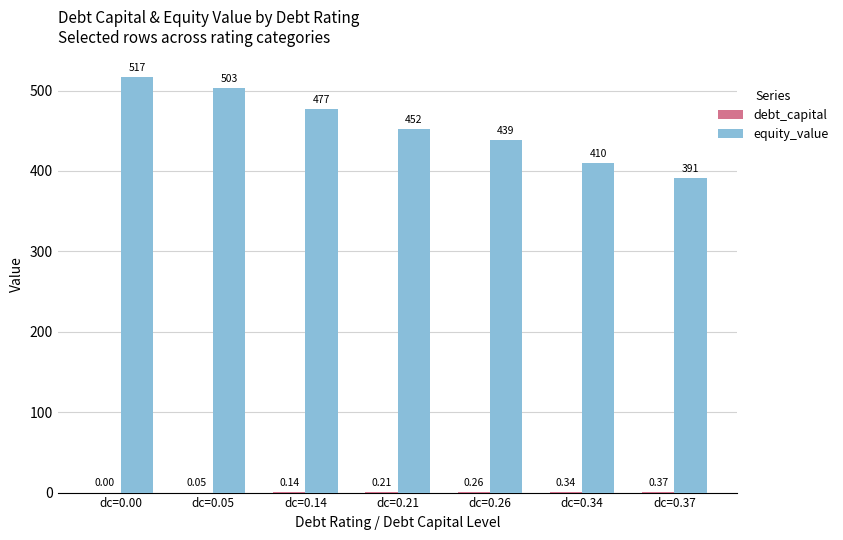

Are the bars grouped side by side (vs. stacked)?

Yes